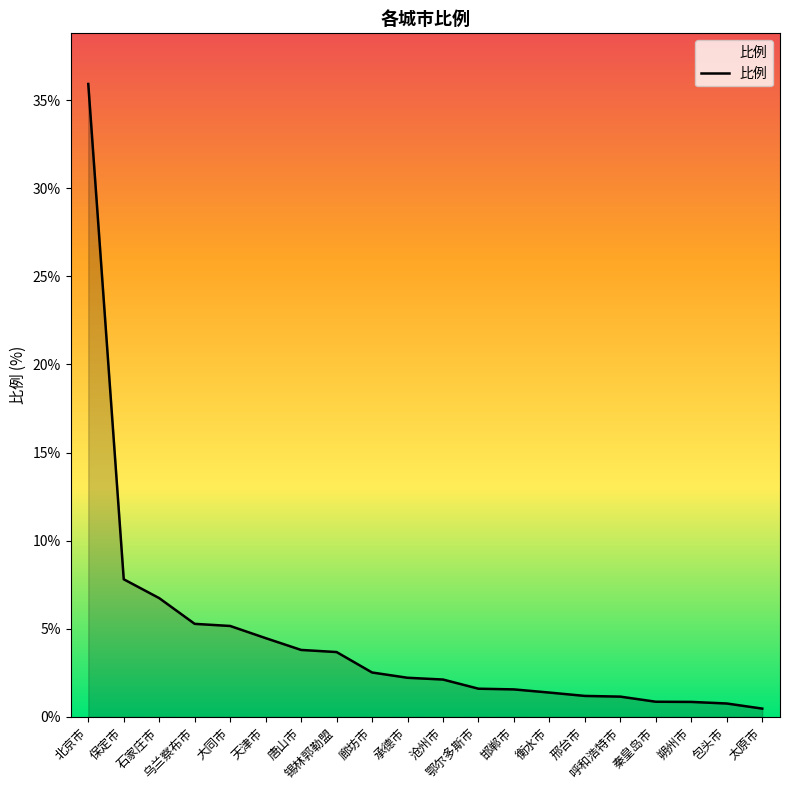

The chart shows a value of 0.8 at 承德市. True or false?

False